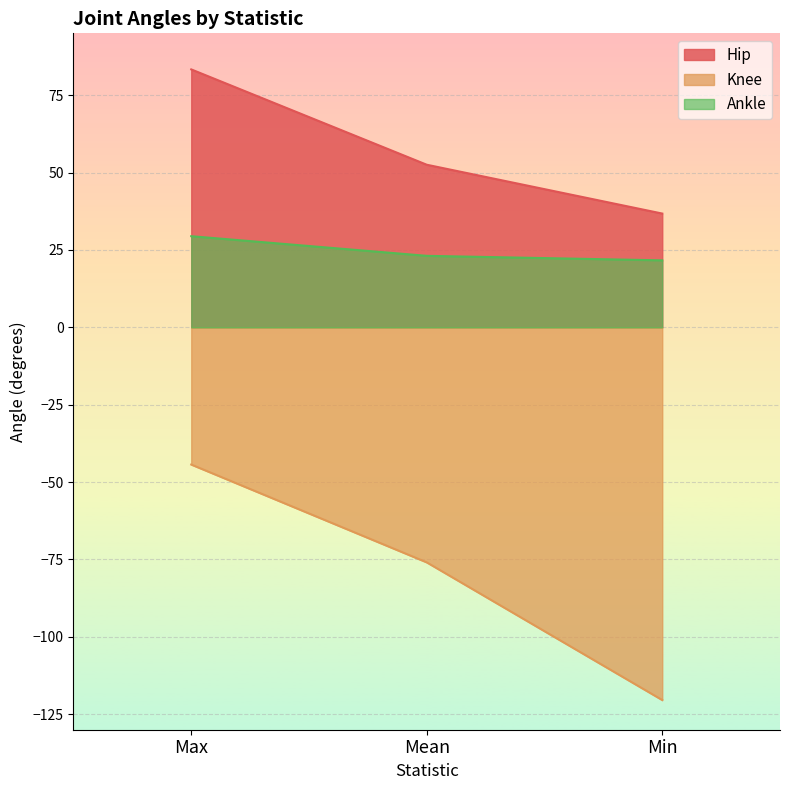

What value does the Hip series have at Mean?

52.5